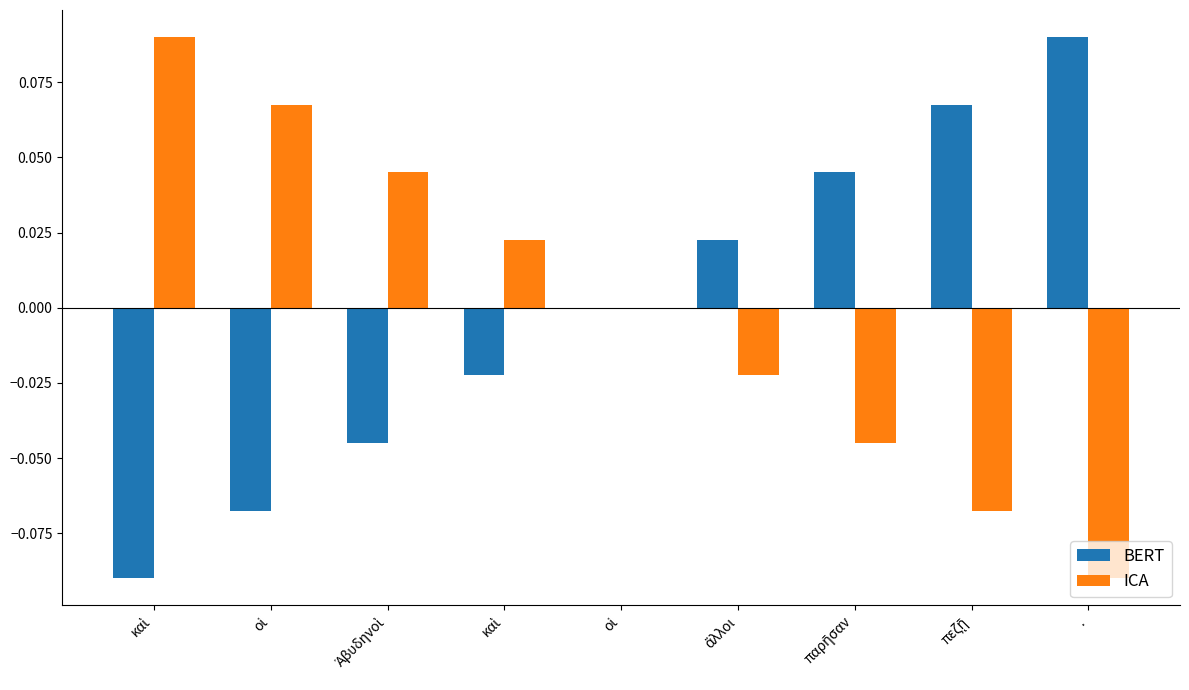

Are the bars horizontal?

No